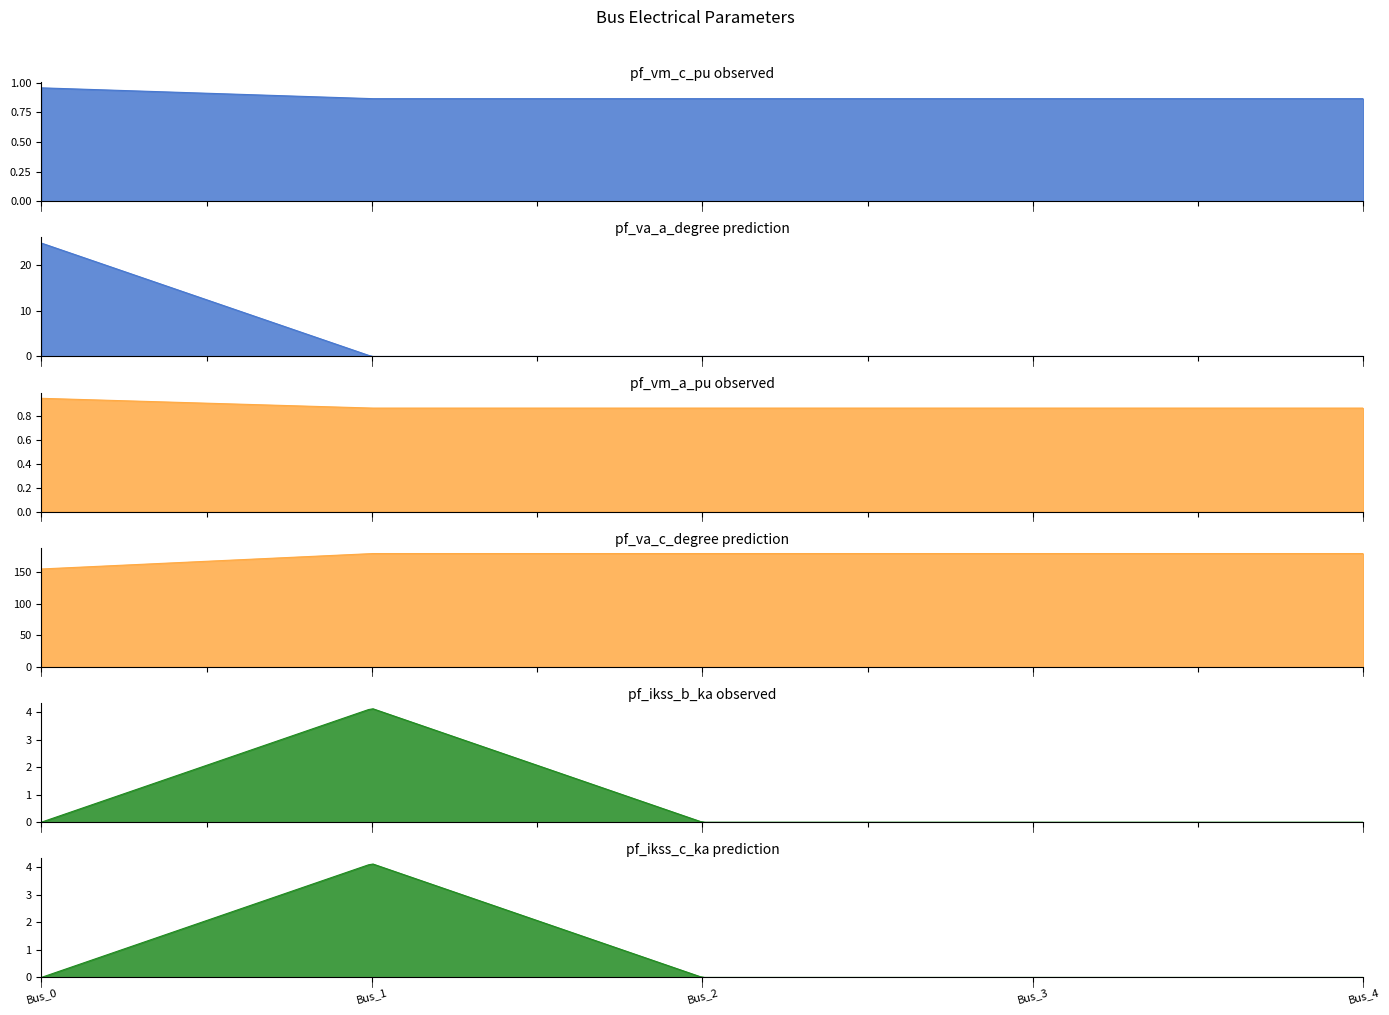

Reading right to left, what are all the values shown in this chart?

pf_vm_c_pu: Bus_4=0.9	Bus_3=0.9	Bus_2=0.9	Bus_1=0.9	Bus_0=1.0
pf_va_a_degree: Bus_4=0.0	Bus_3=0.0	Bus_2=0.0	Bus_1=0.0	Bus_0=24.8
pf_vm_a_pu: Bus_4=0.9	Bus_3=0.9	Bus_2=0.9	Bus_1=0.9	Bus_0=0.9
pf_va_c_degree: Bus_4=180.0	Bus_3=180.0	Bus_2=180.0	Bus_1=180.0	Bus_0=155.5
pf_ikss_b_ka: Bus_4=0.0	Bus_3=0.0	Bus_2=0.0	Bus_1=4.1	Bus_0=0.0
pf_ikss_c_ka: Bus_4=0.0	Bus_3=0.0	Bus_2=0.0	Bus_1=4.1	Bus_0=0.0